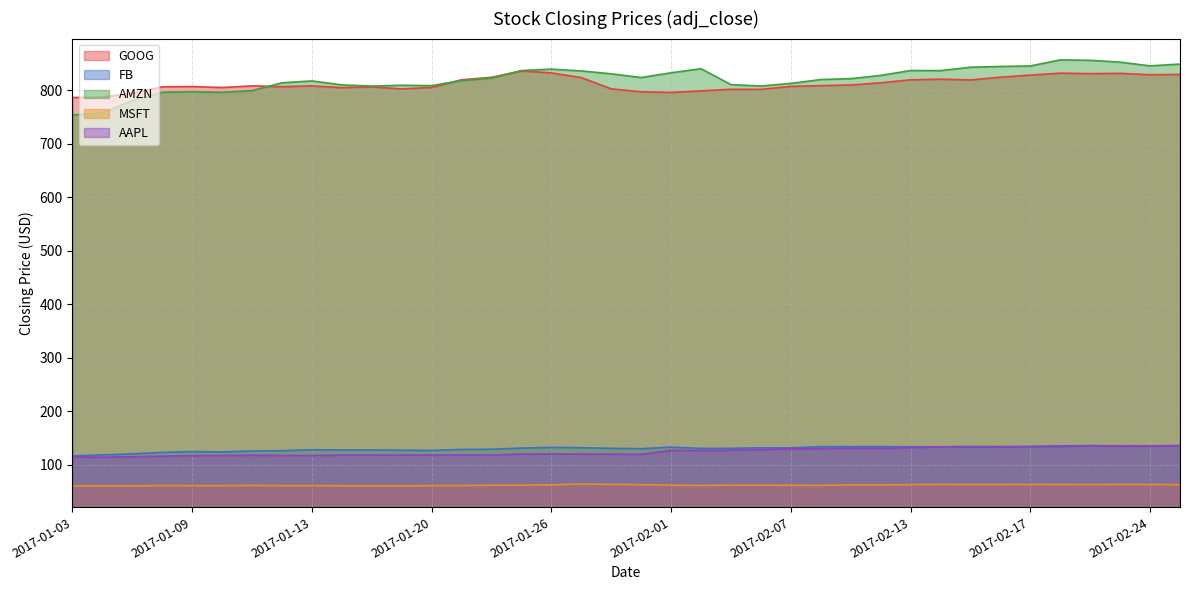

How many lines are shown in the chart?

5